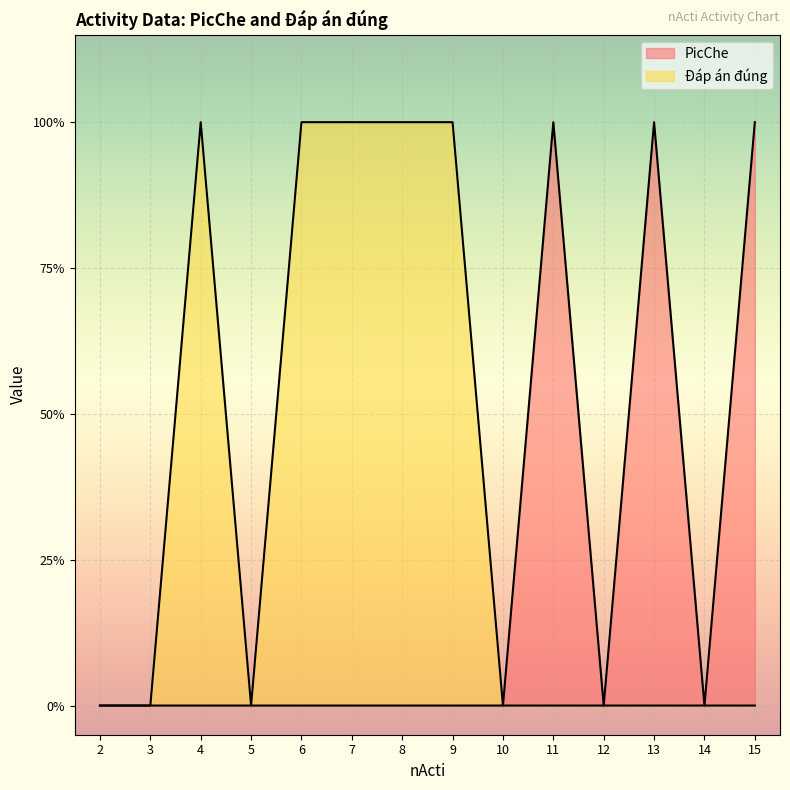

List the series in order of their peak value, lowest first.

PicChe, Đáp án đúng